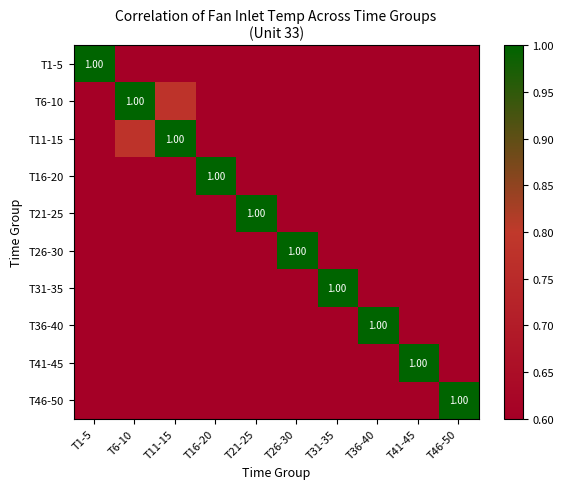

At which category is the sum across all series the highest?

T11-15